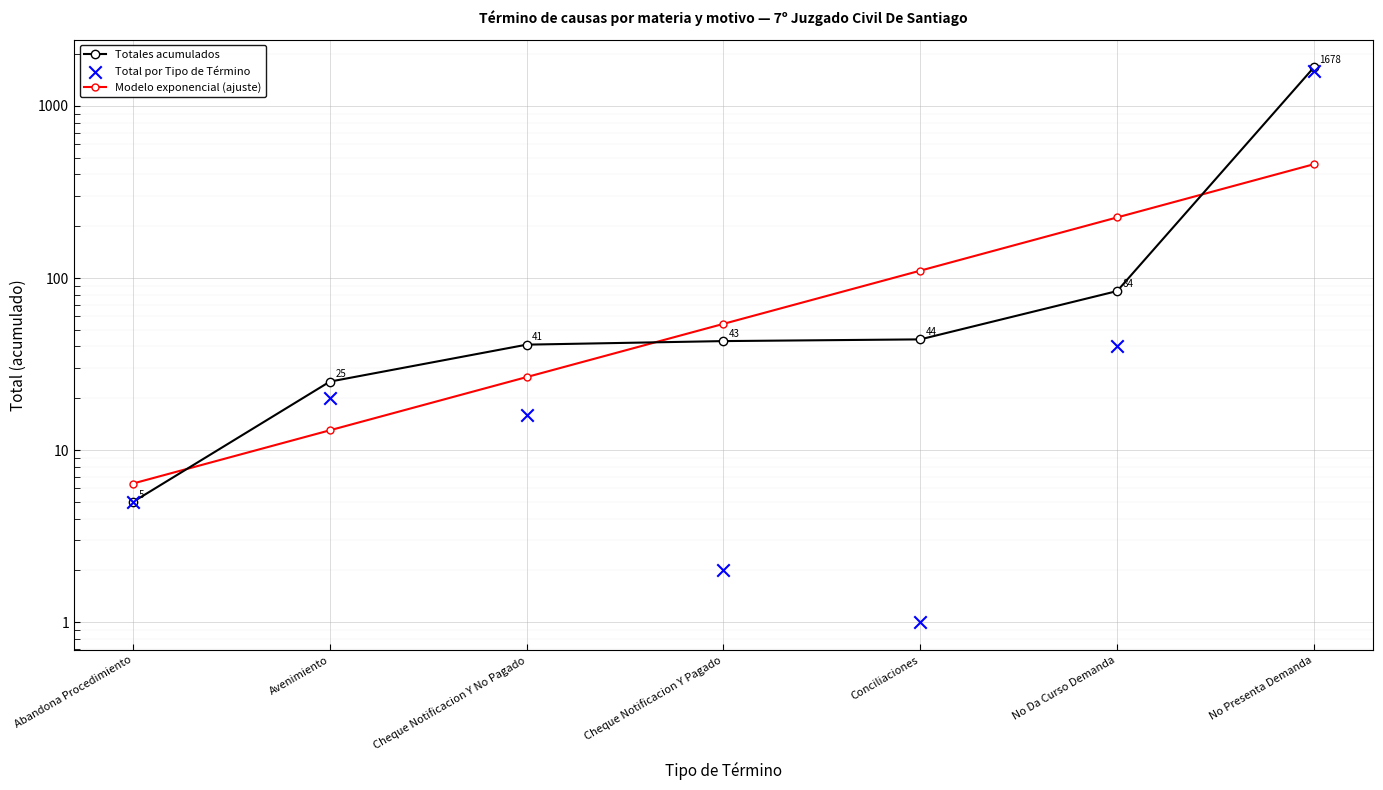

Which series has the largest total across all categories?

Totales acumulados